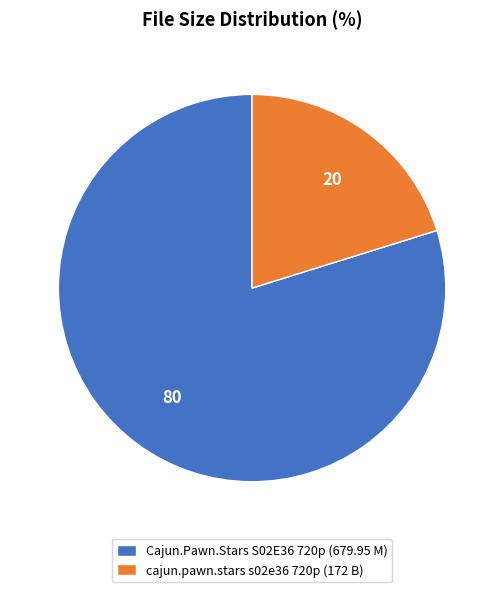

What is the ratio of the value at Cajun.Pawn.Stars S02E36 720p (679.95 M) to the value at cajun.pawn.stars s02e36 720p (172 B)?

4.0